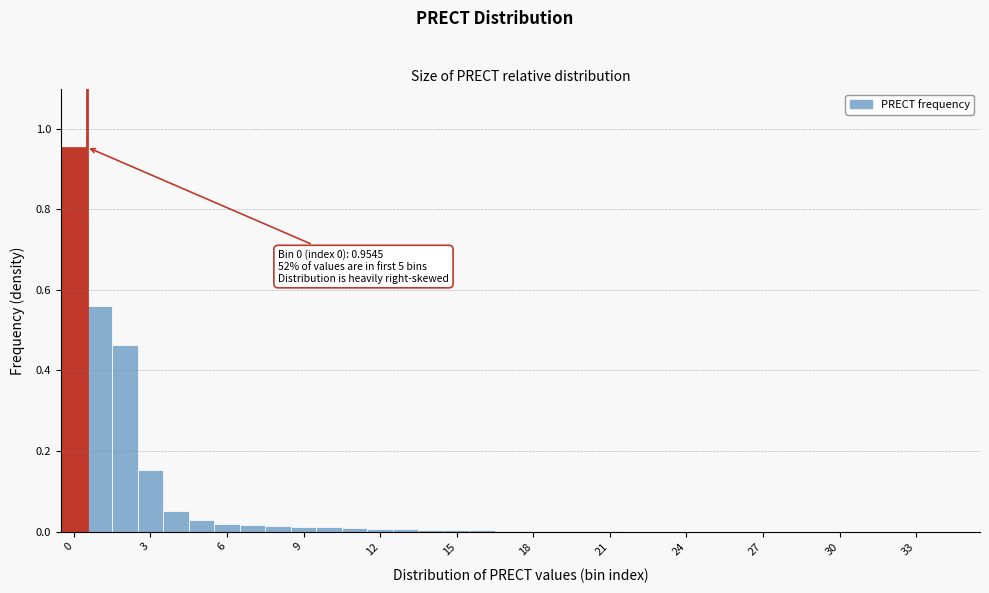

Read against the x-axis, roughly where is the centre of the tallest bar?

0.0